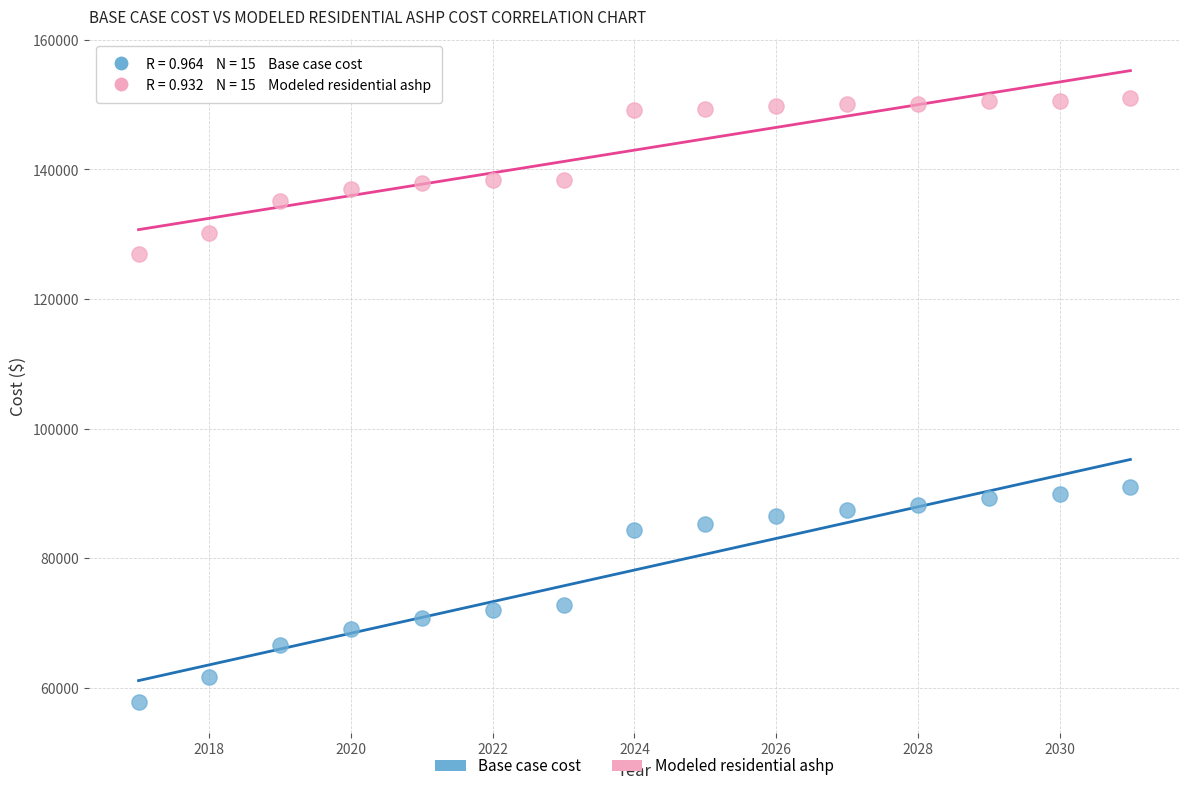

Which series has the largest Y range (max minus min)?

Base case cost